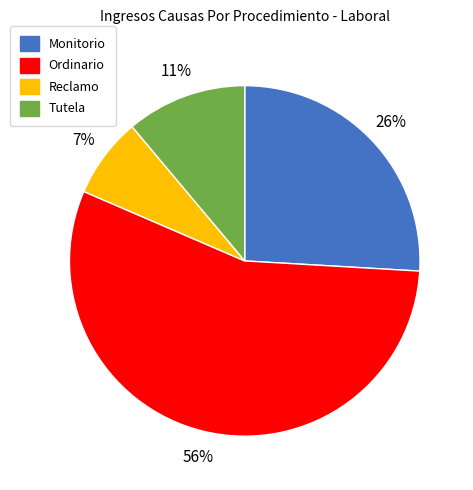

Between Tutela and Monitorio, which is larger?

Monitorio